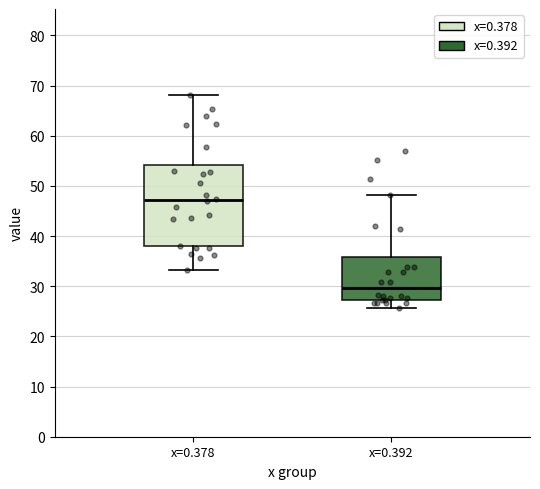

Where does the lower whisker of the box for x=0.378 end on the y-axis? The values are not printed on the chart, so give them approximately, as read against the axis.

33